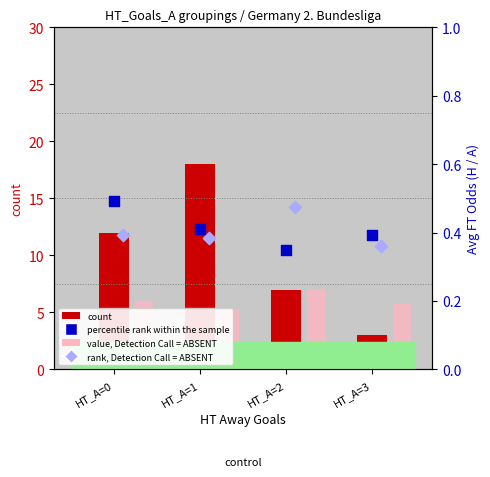

Is the value of percentile rank within the sample at HT_A=0 greater than the value of count at HT_A=1?

No